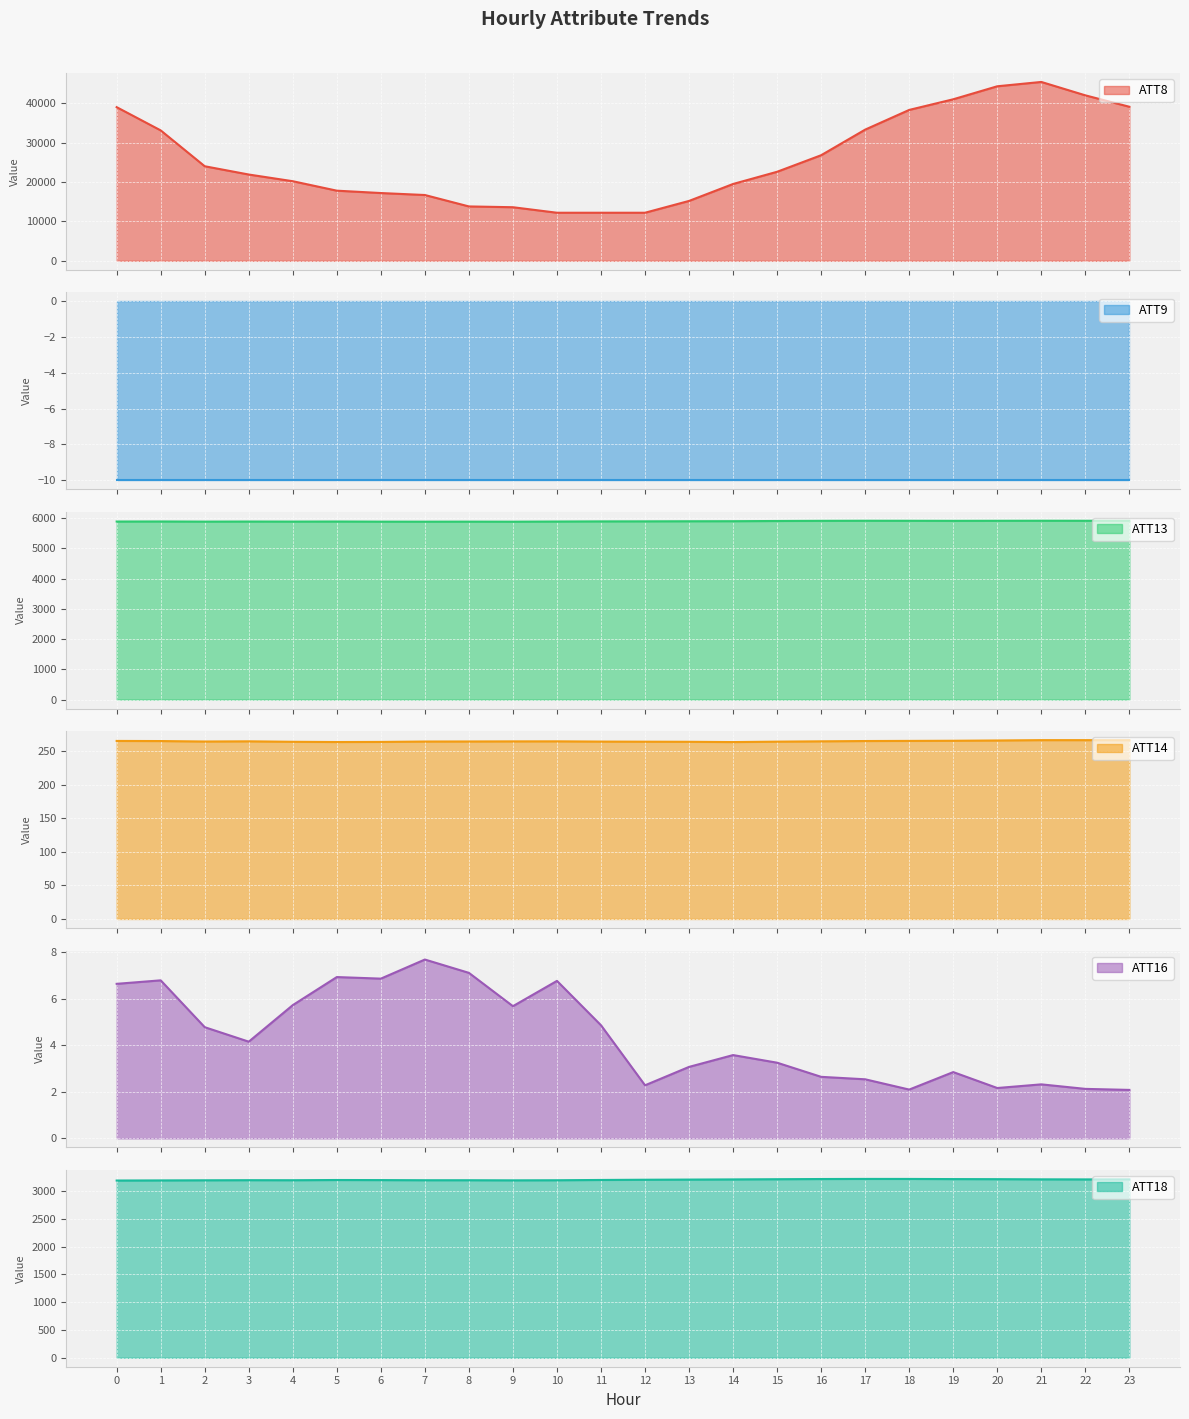

The value of ATT18 at 15 is 3213.5. True or false?

True